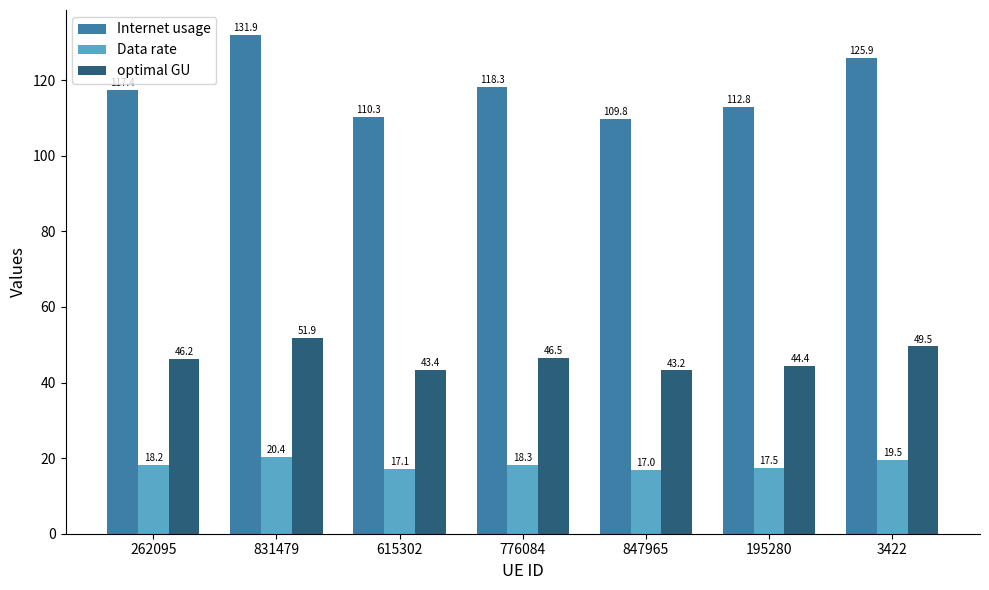

What is the difference between the maximum and minimum values in the Data rate series?

3.4